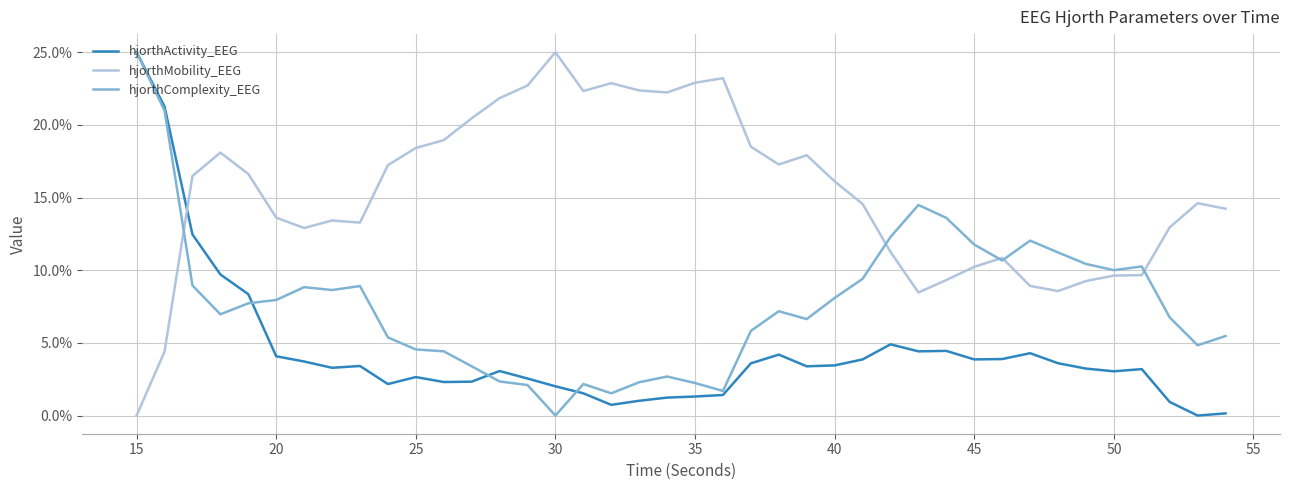

How many lines are shown in the chart?

3